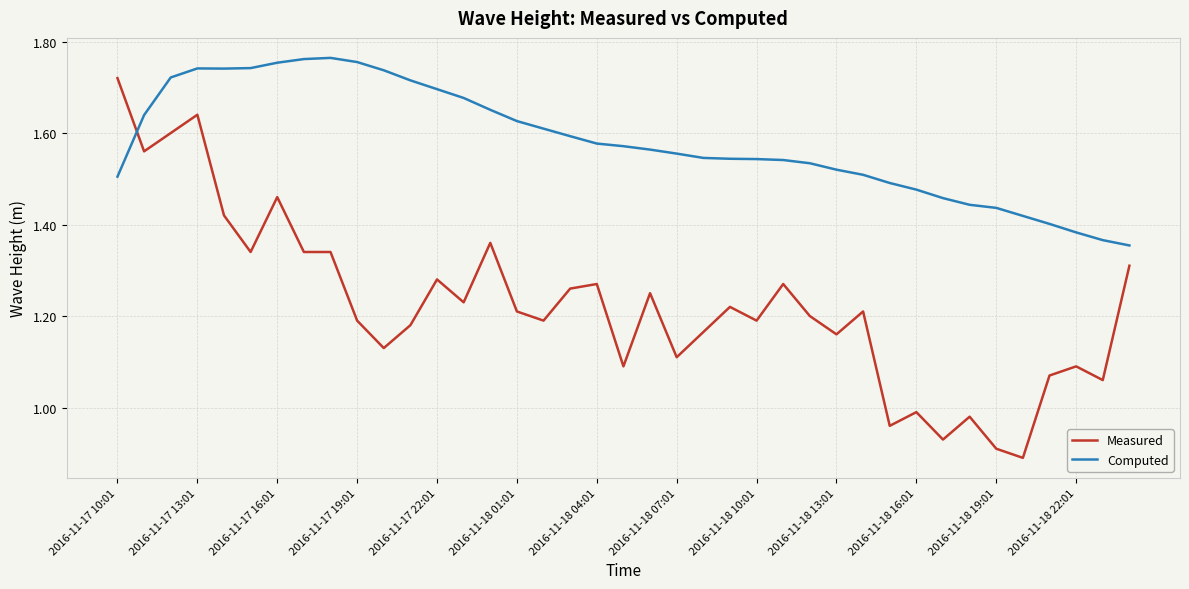

True or false: Measured has more than 2 points higher than both neighbors.

True